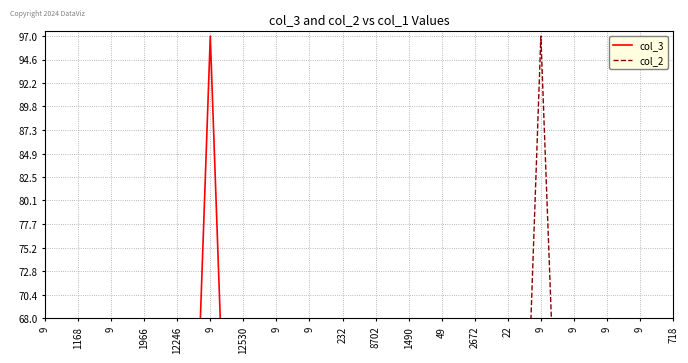

At how many categories does at least one series exceed 76?

2